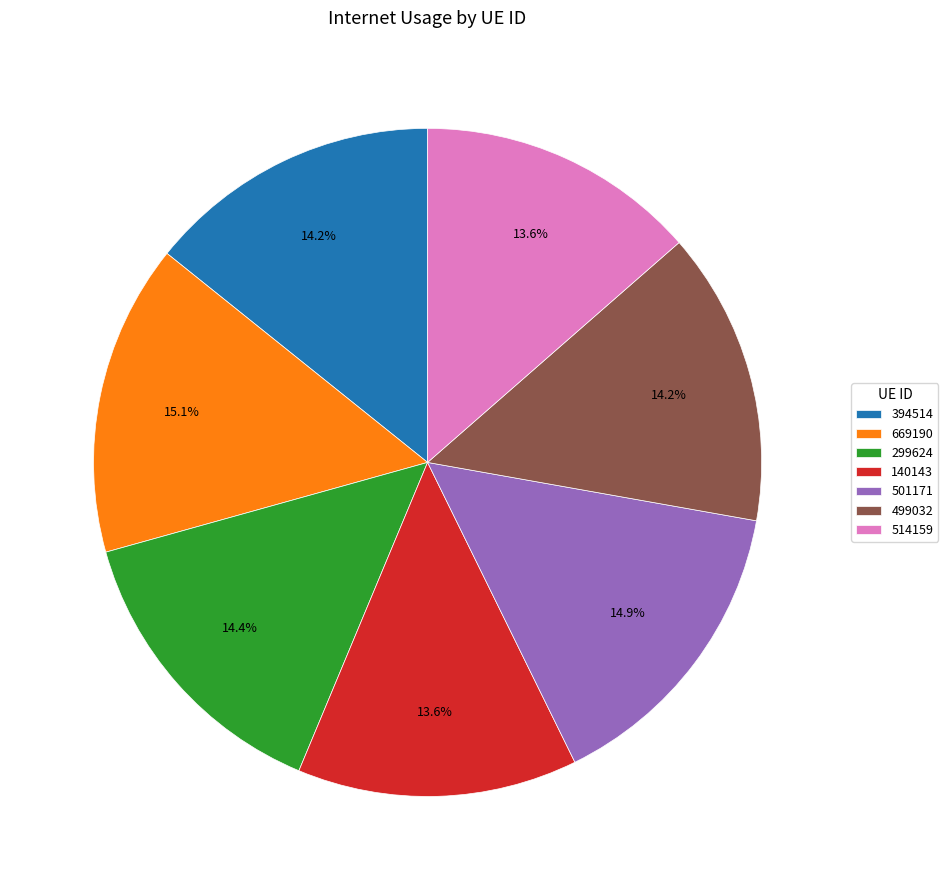

True or false: 499032 accounts for 4% of the total.

False